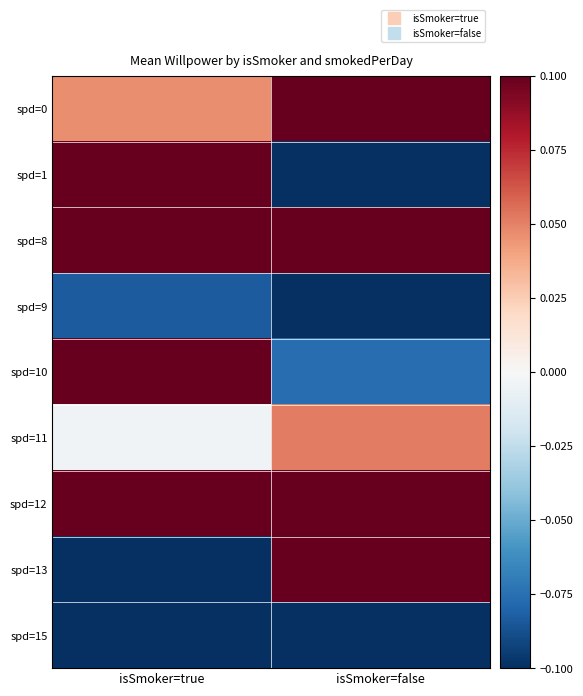

Which series changed the most between isSmoker=true and isSmoker=false?

spd=13